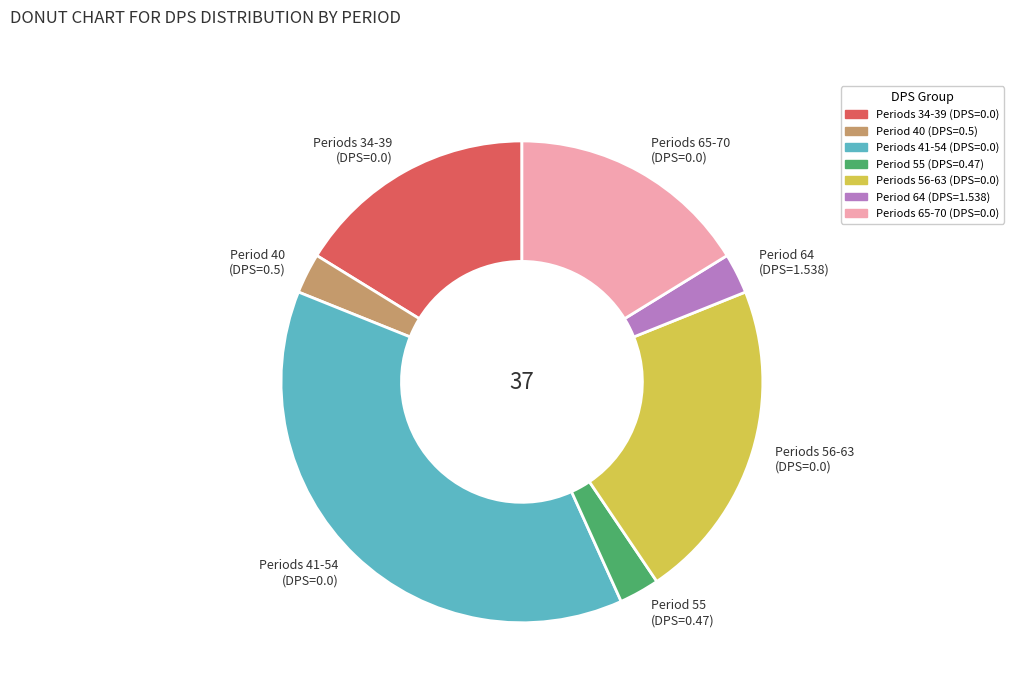

How many slices are in this pie chart?

7